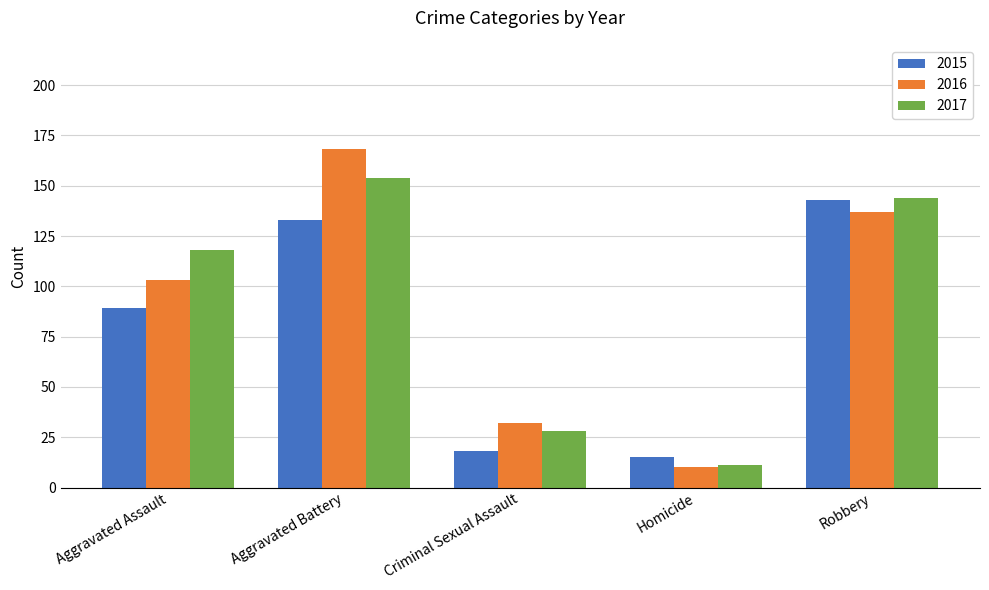

Reading left to right, extract all data points from this chart.

2015: Aggravated Assault=89	Aggravated Battery=133	Criminal Sexual Assault=18	Homicide=15	Robbery=143
2016: Aggravated Assault=103	Aggravated Battery=168	Criminal Sexual Assault=32	Homicide=10	Robbery=137
2017: Aggravated Assault=118	Aggravated Battery=154	Criminal Sexual Assault=28	Homicide=11	Robbery=144